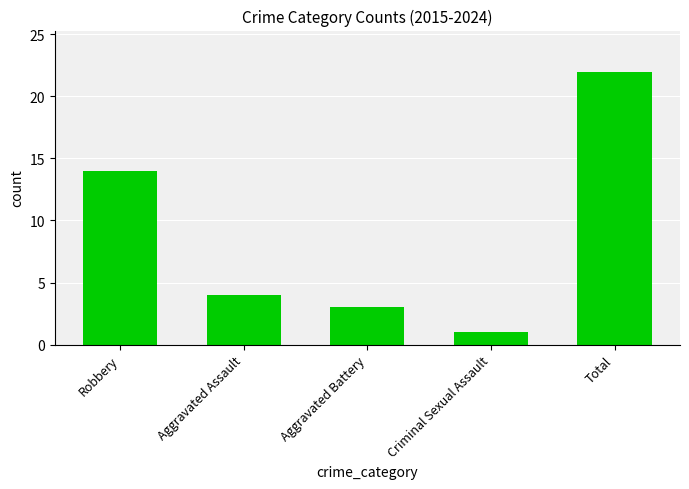

What is the value of the 1st bar from the left?

14